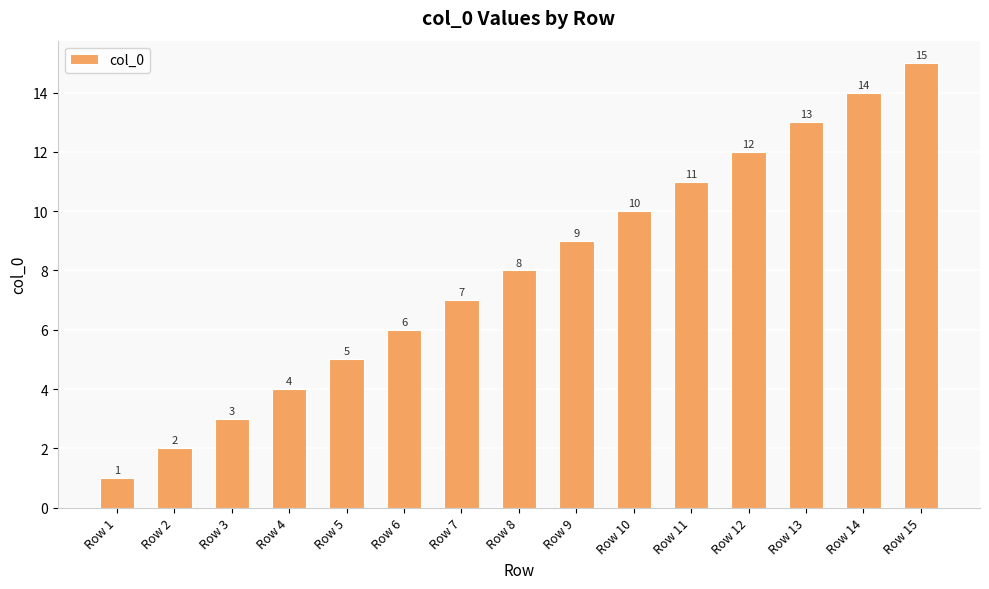

Which label corresponds to the smallest value in the chart?

Row 1